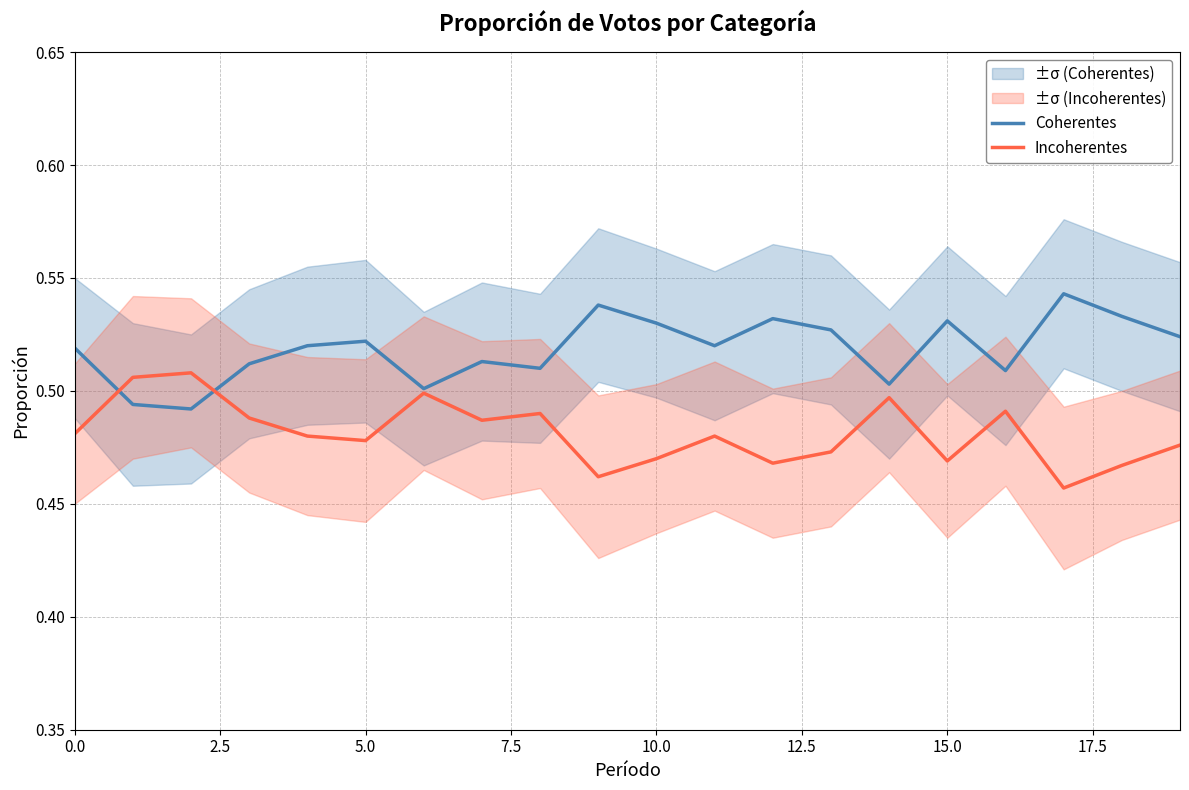

What is the difference between the maximum and minimum values in the Coherentes series?

0.1